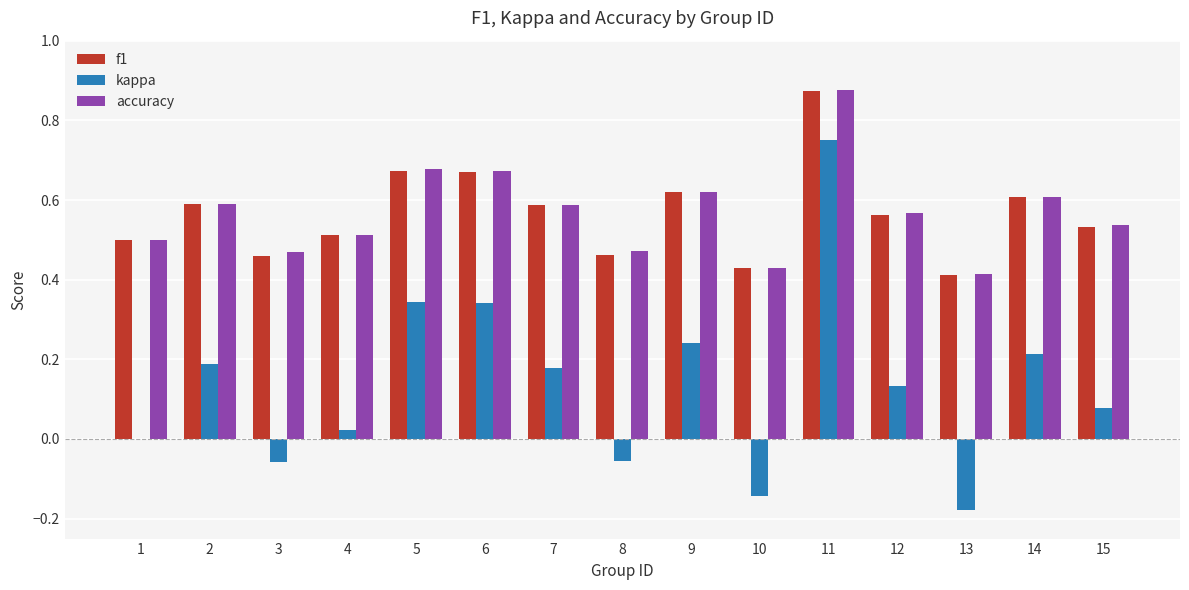

At which category does the chart reach its peak across all series?

11